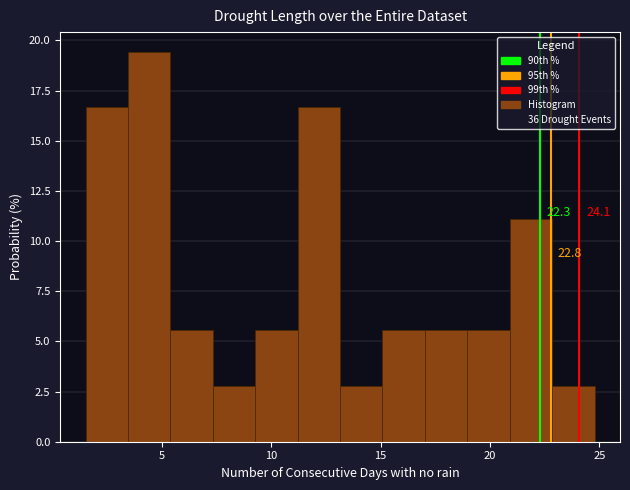

Around what value on the x-axis is the tallest bar? Give the approximate position of its centre, as read against the axis.

4.5